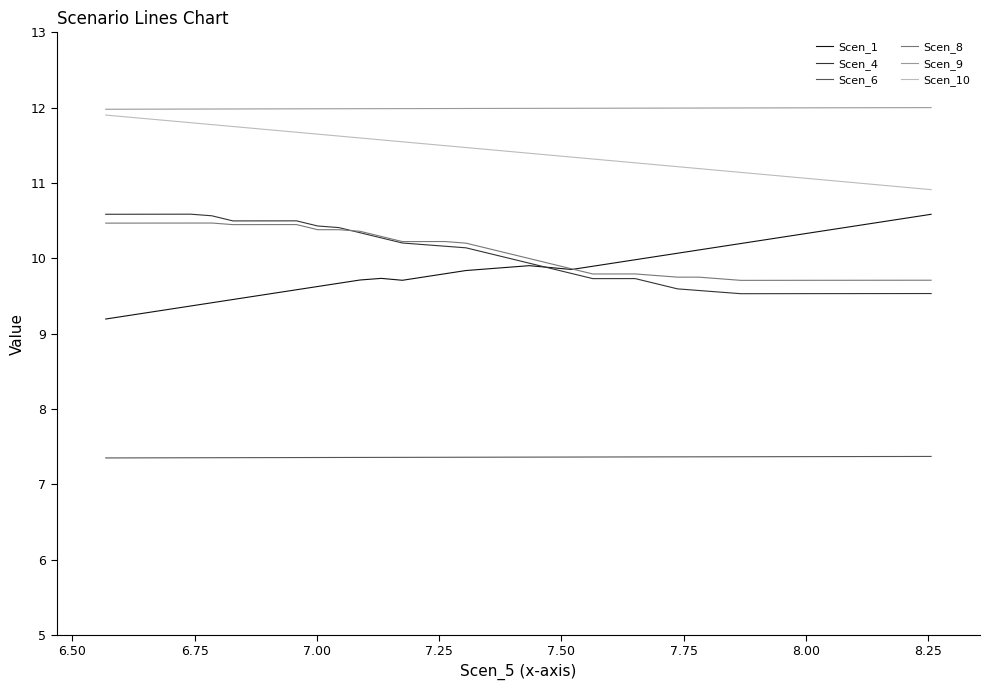

Which series has the largest total across all categories?

Scen_9